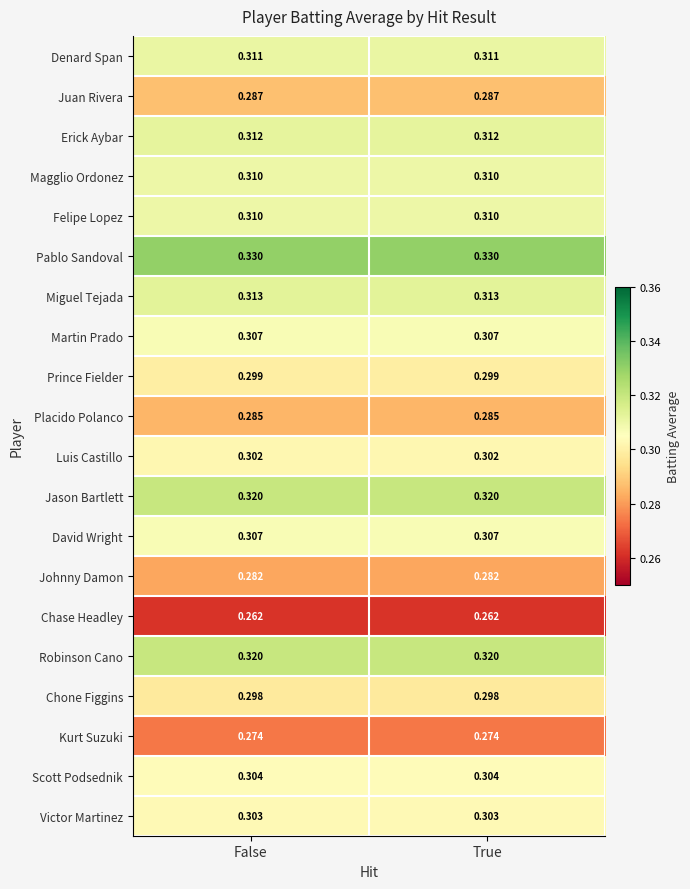

What is the spread (max minus min) of values at False?

0.1